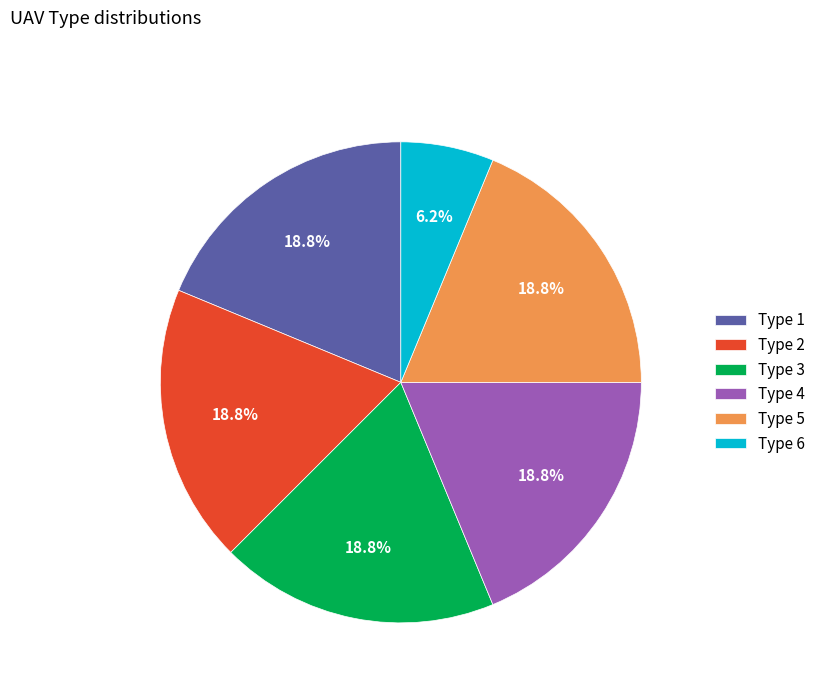

Which slice is the smallest?

Type 6